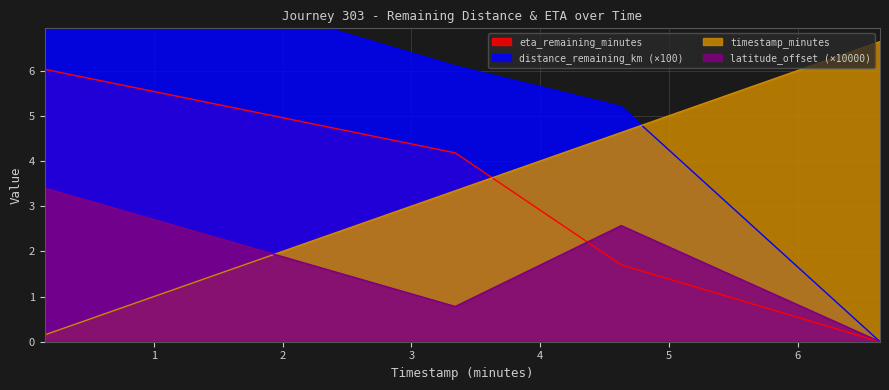

What is the difference between the second highest and minimum values in the distance_remaining_km series?

6.1